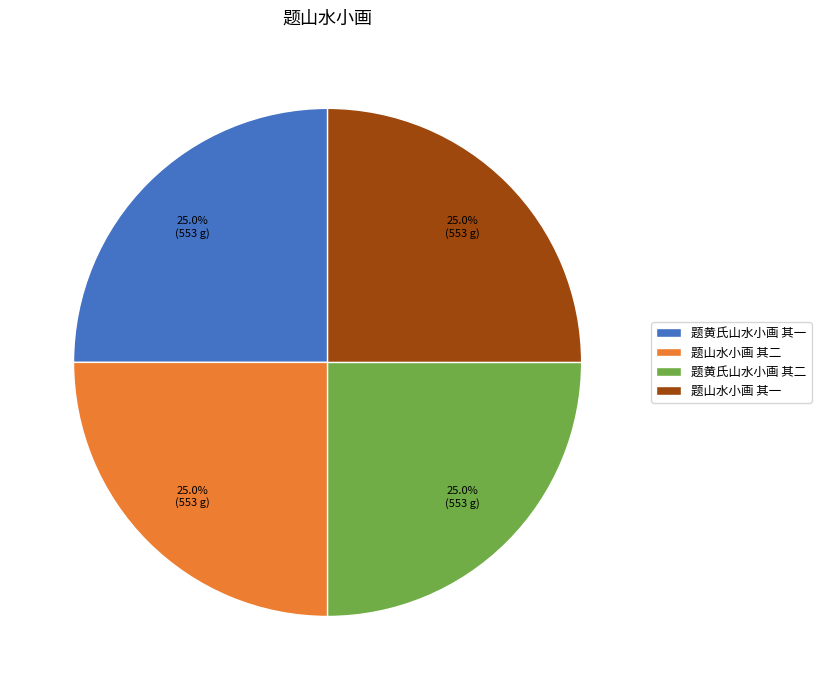

To the nearest percent, what is the average slice percentage?

25%